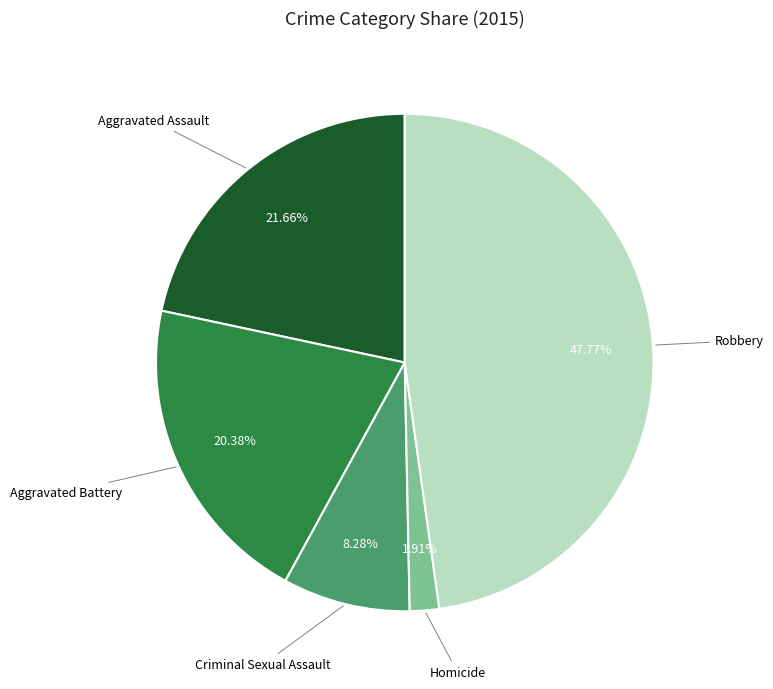

Is there a majority slice in this chart?

No